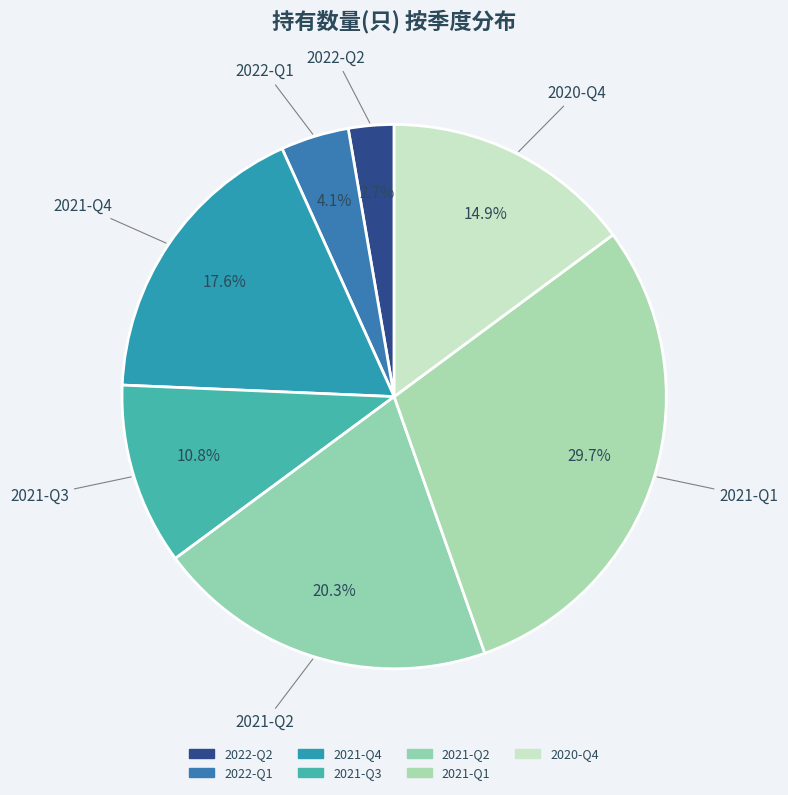

What is the total percentage of 2020-Q4 and 2022-Q1?

18.9%